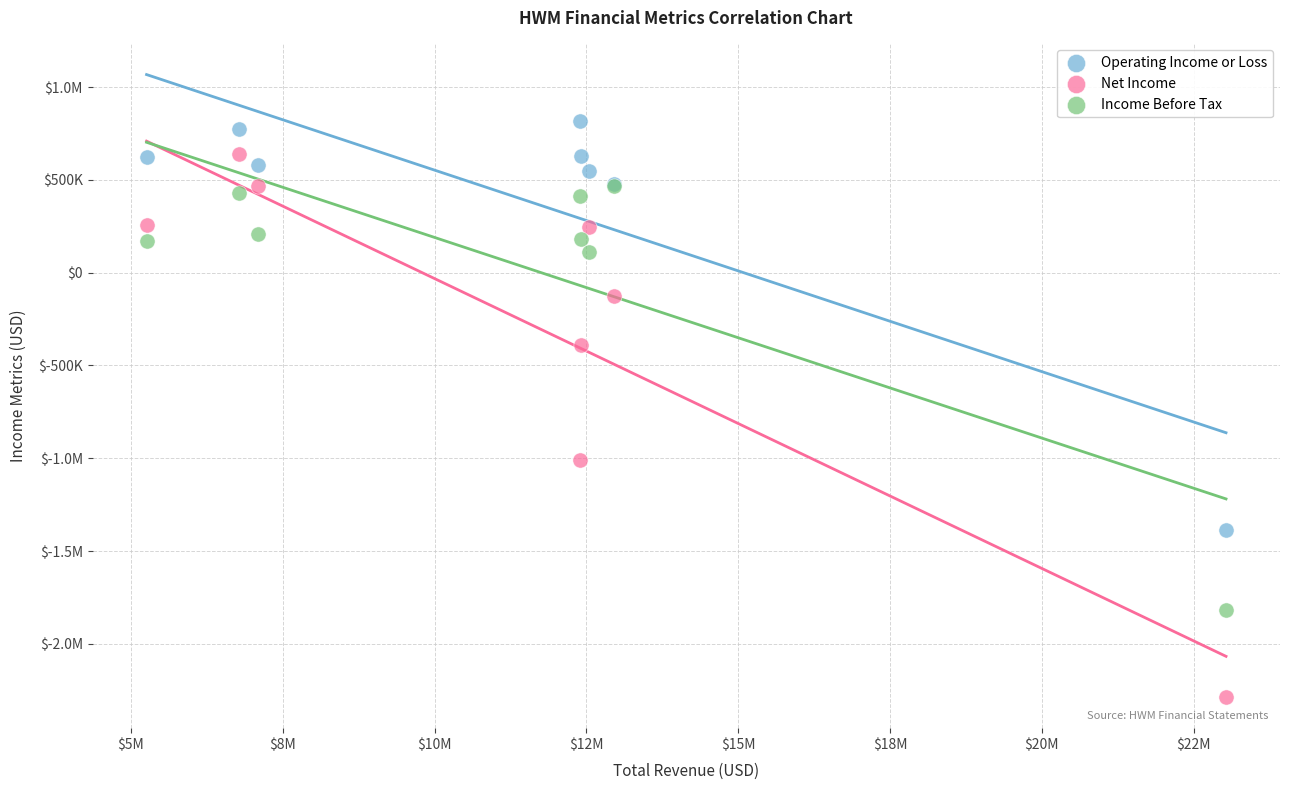

What are all the series names shown in the legend?

Operating Income or Loss, Net Income, Income Before Tax